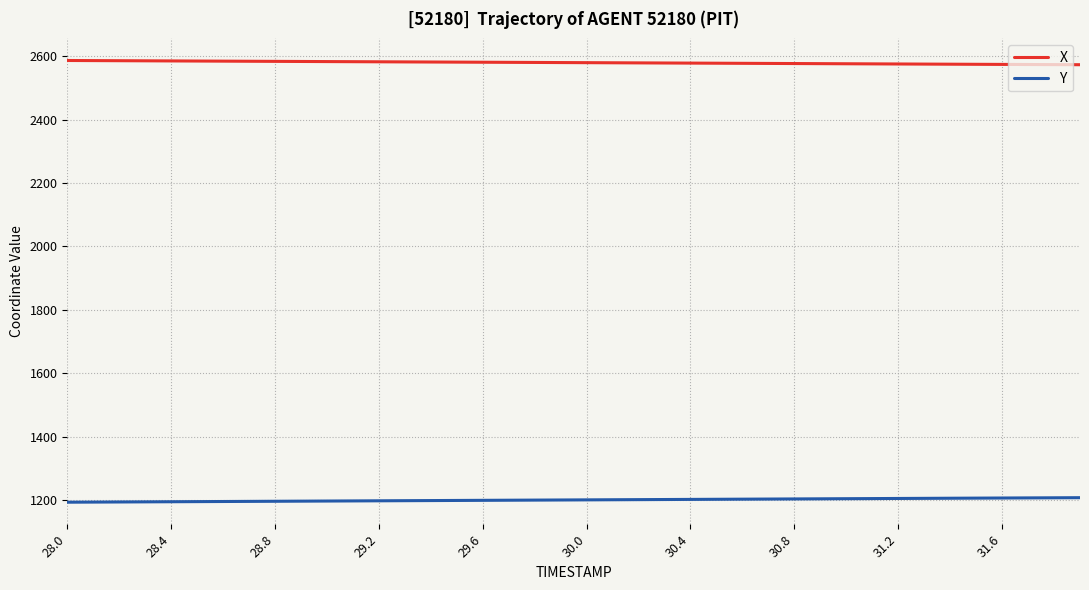

List the series in order of their overall mean, lowest first.

Y, X